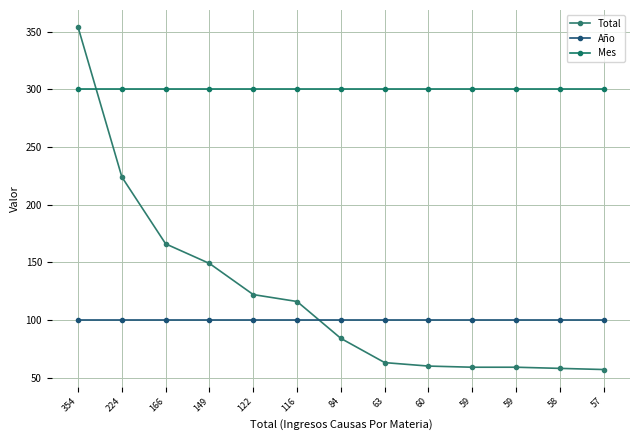

How many values in the Total series are below 84?

6